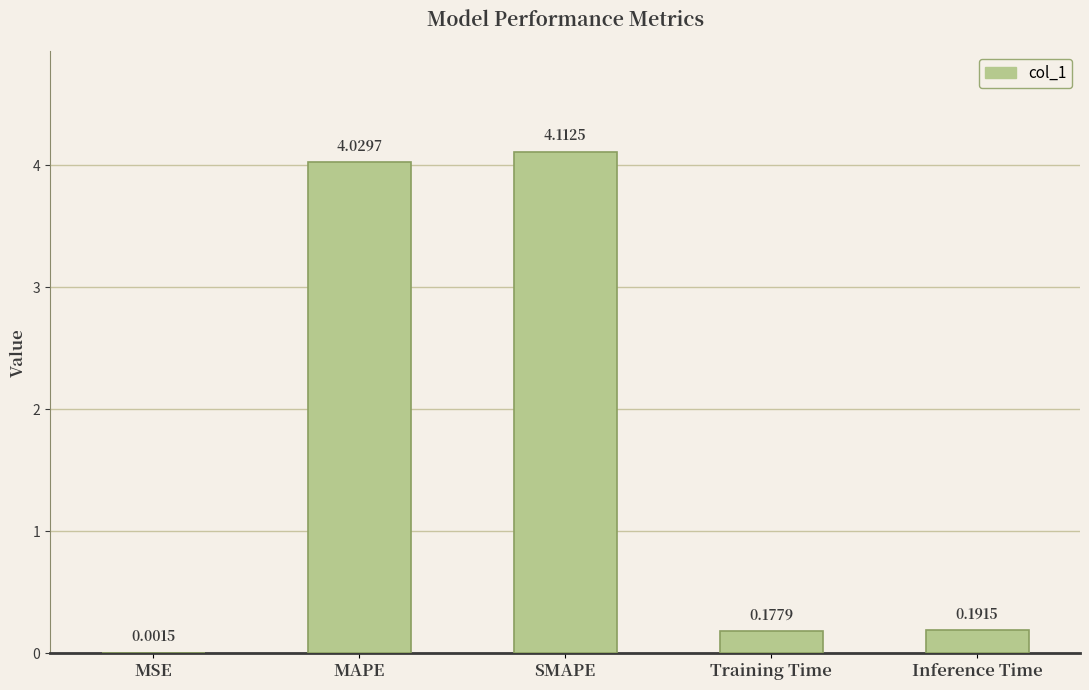

Where is the data nearest to the value 2?

Inference Time